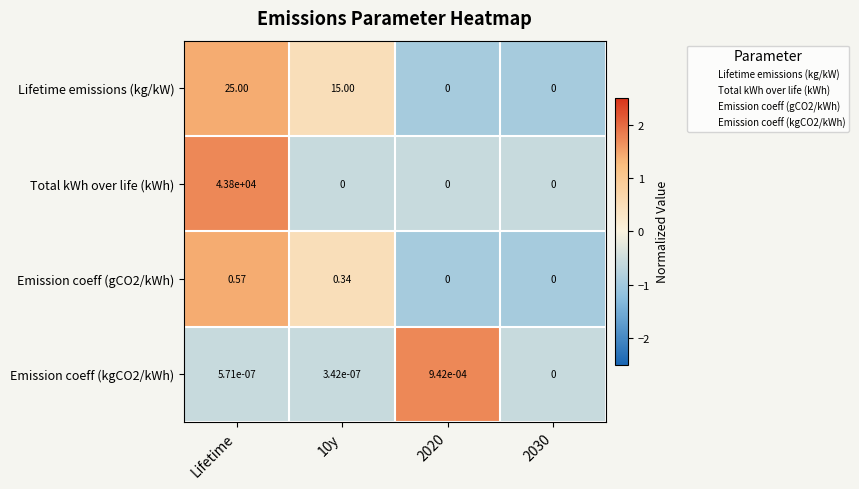

List the series in order of their peak value, lowest first.

Emission coeff (kgCO2/kWh), Emission coeff (gCO2/kWh), Lifetime emissions (kg/kW), Total kWh over life (kWh)